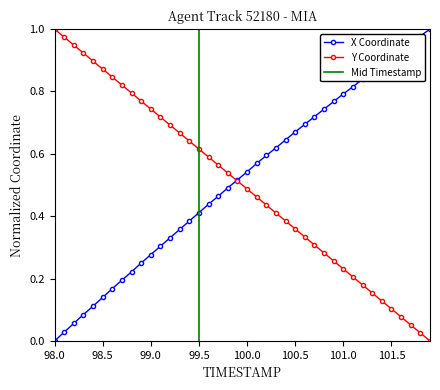

True or false: Y Coordinate has more than 1 interior local peaks.

False